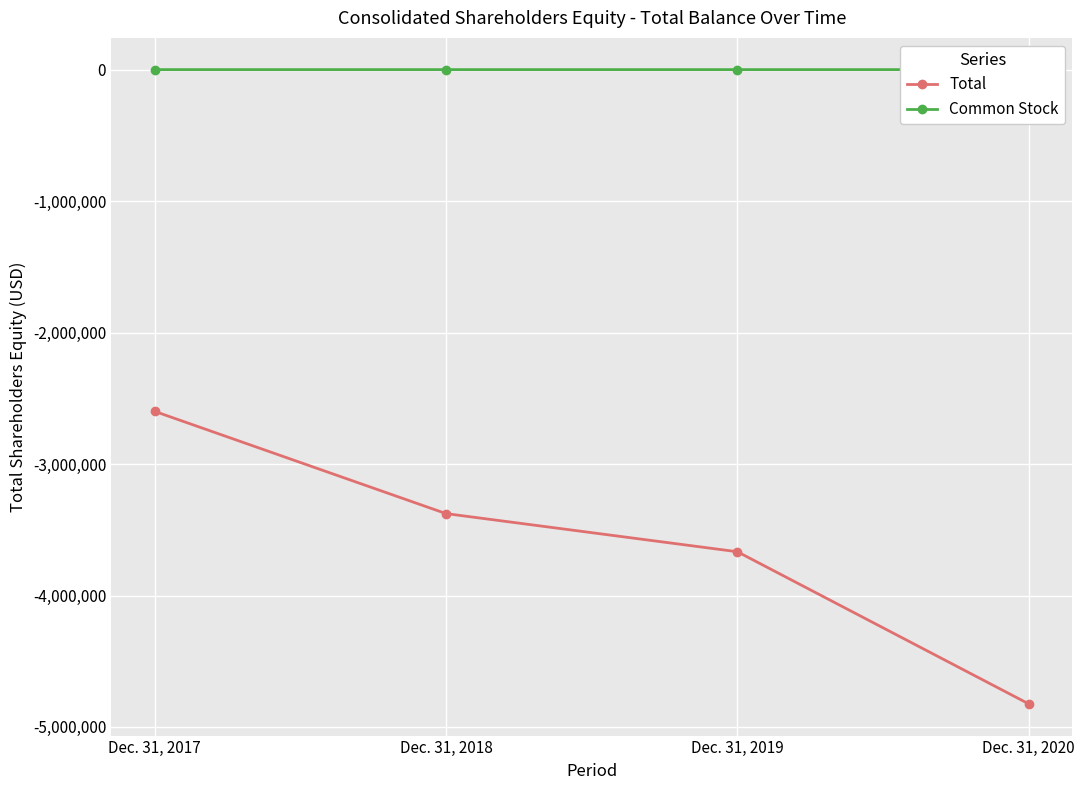

What are all the series names shown in the legend?

Total, Common Stock